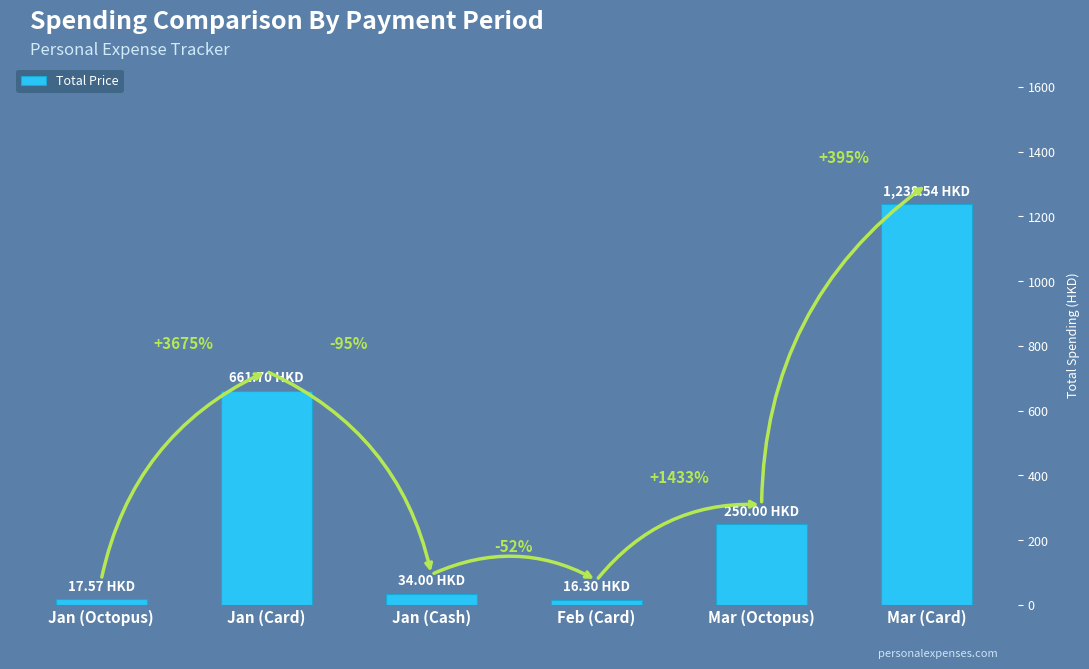

What is the sum of the values at Jan (Octopus) and Jan (Cash)?

51.6